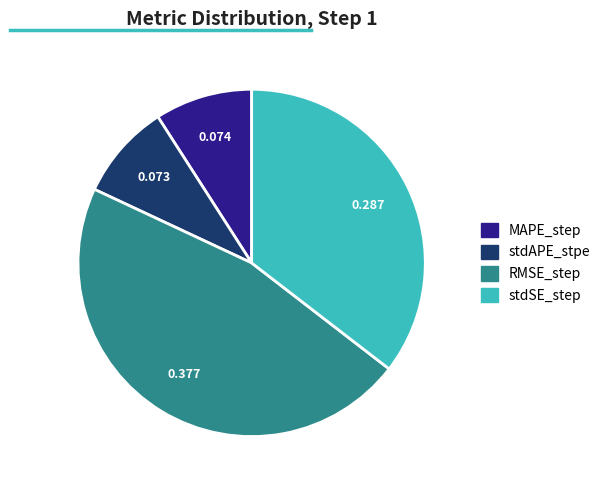

Do RMSE_step and stdAPE_stpe together represent more than half of the pie?

Yes